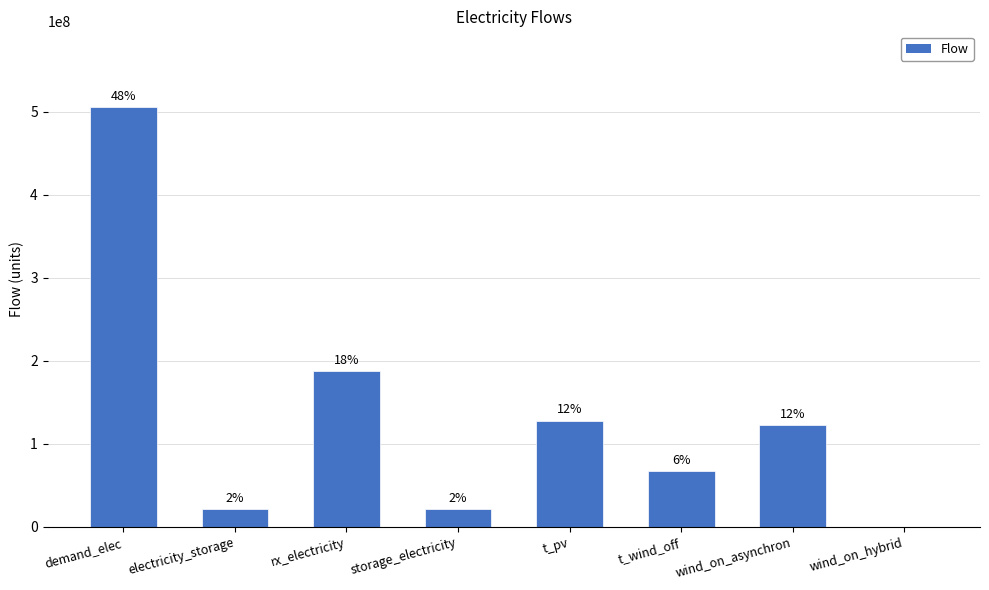

What is the value of the 1st bar from the left?

506000000.0